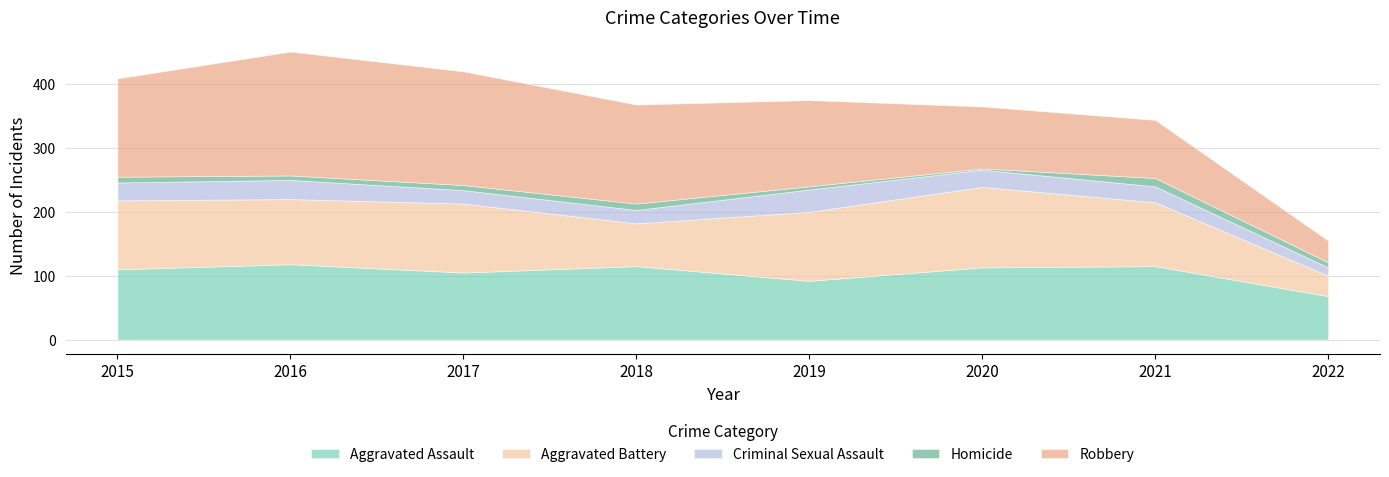

What is the average value of the Aggravated Assault series?

104